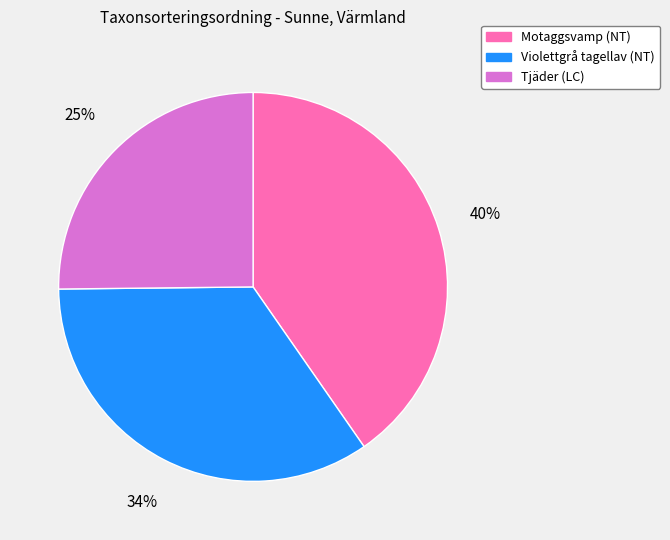

Is it true that Motaggsvamp (NT) is 40% of the pie?

True